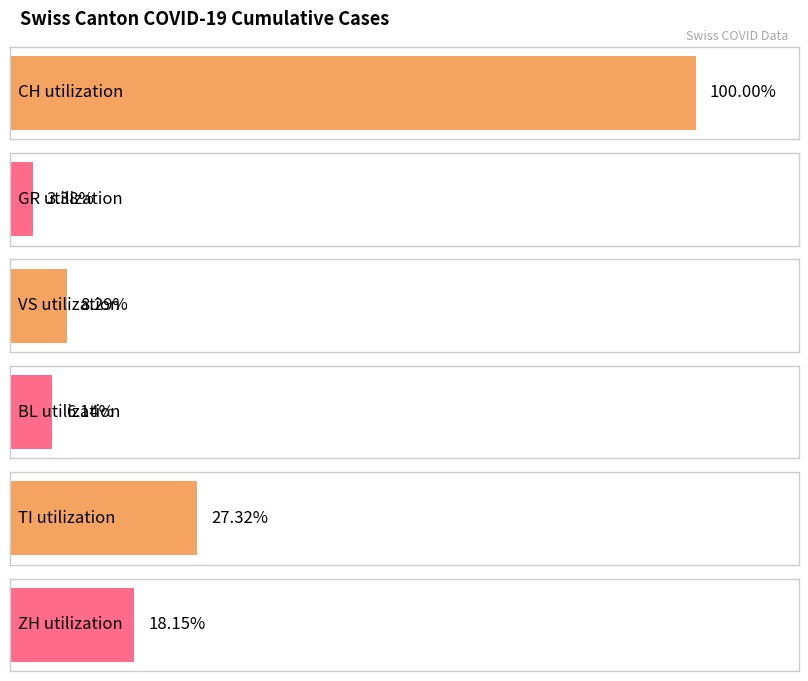

List the series in order of their peak value, highest first.

CH, TI, ZH, VS, BL, GR